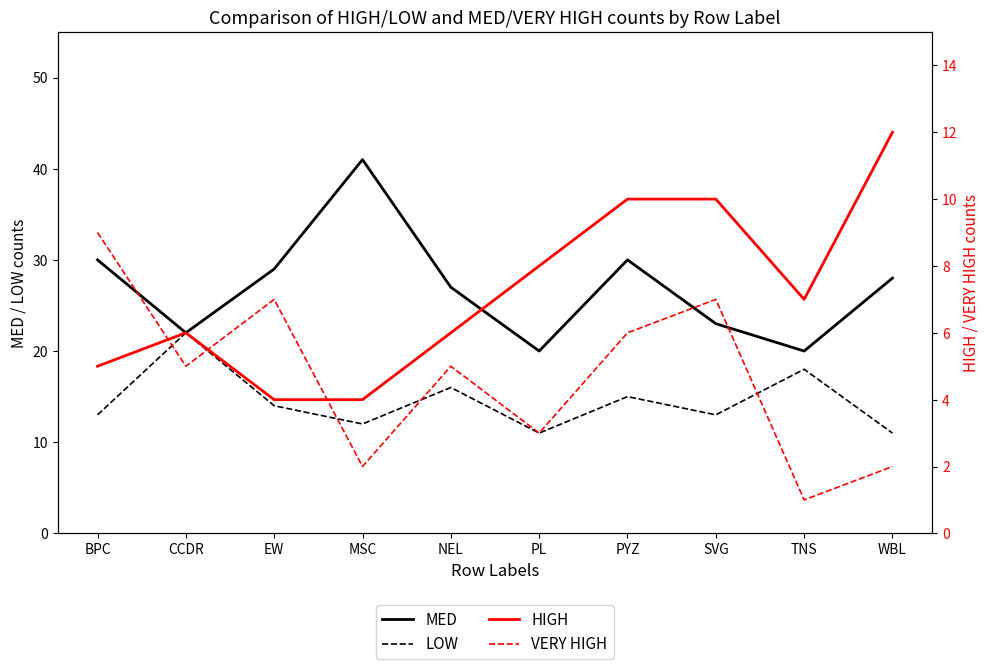

Read the HIGH value at EW.

4